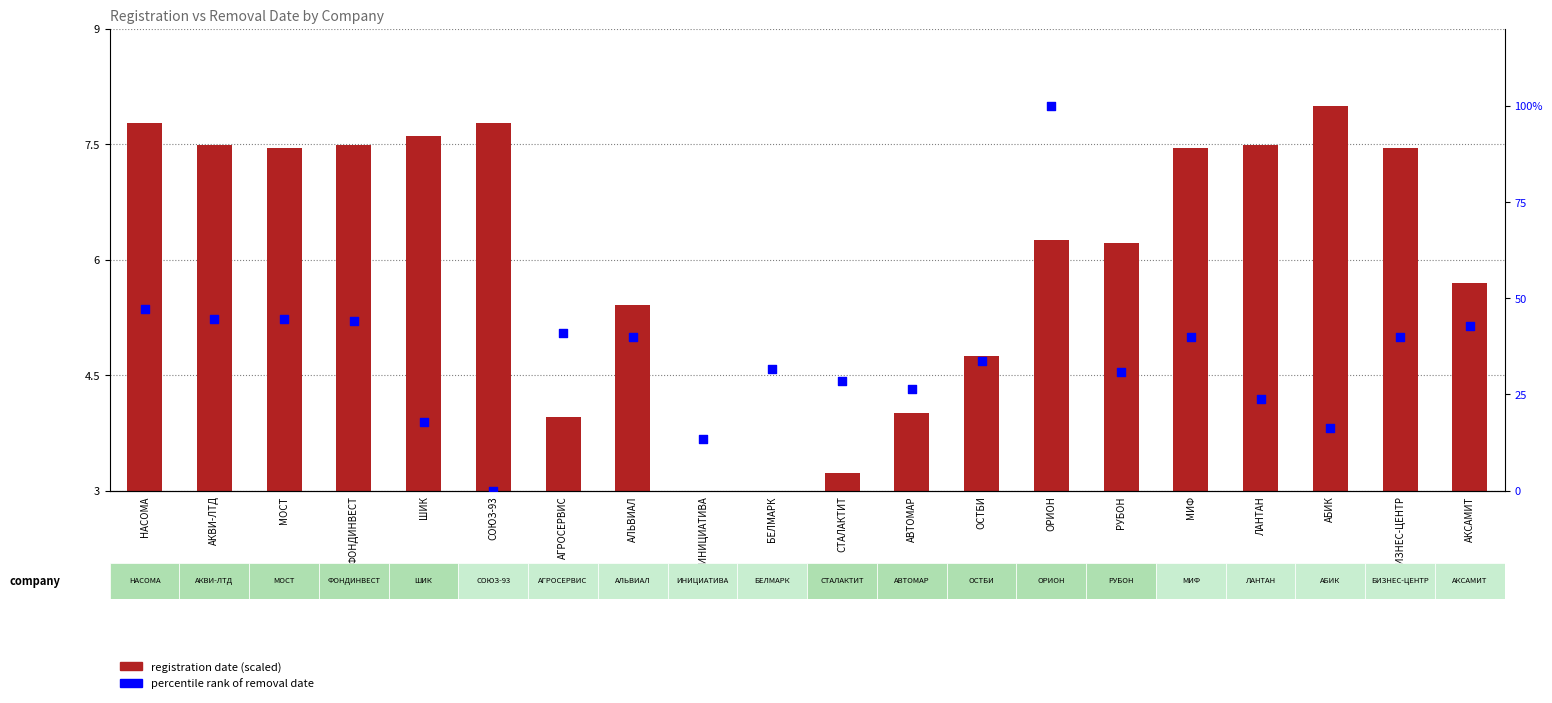

Is the value of removal date percentile rank at МОСТ greater than the value of registration date (scaled) at АБИК?

Yes